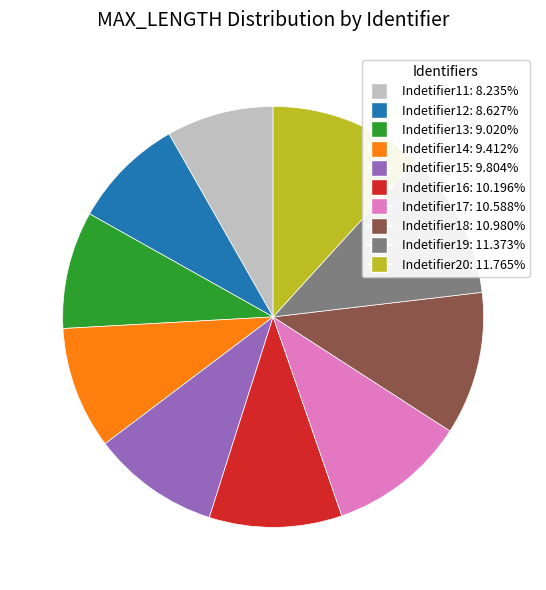

Combined, do Indetifier20 and Indetifier19 account for over 50%?

No